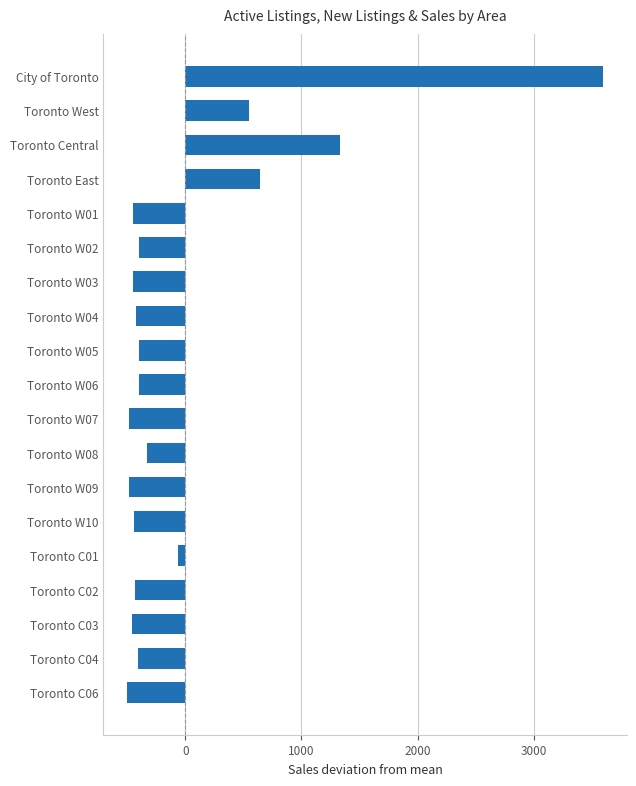

The value at Toronto Central is 580.0. True or false?

False